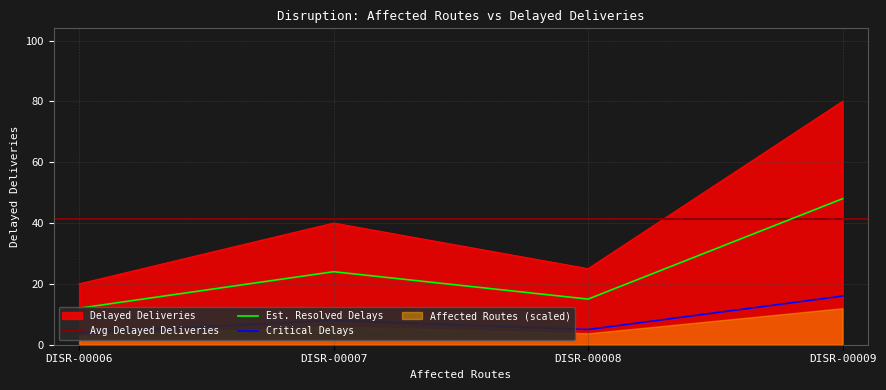

The value of Delayed Deliveries at DISR-00007 is 68. True or false?

False